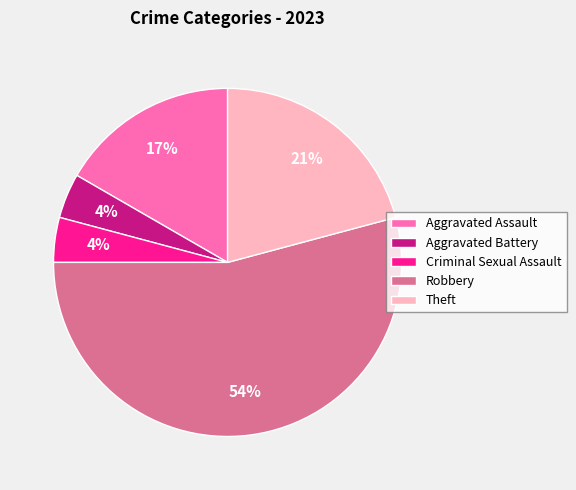

How many slices are in this pie chart?

5